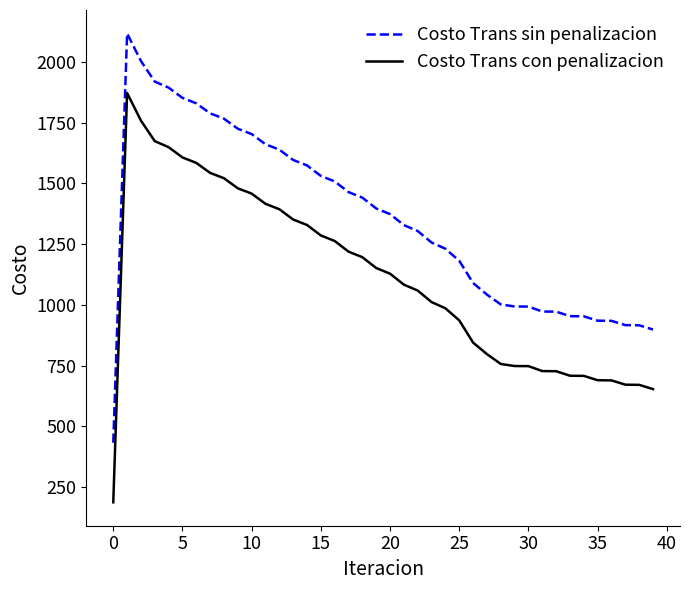

Which series has the largest total across all categories?

Costo Trans sin penalizacion